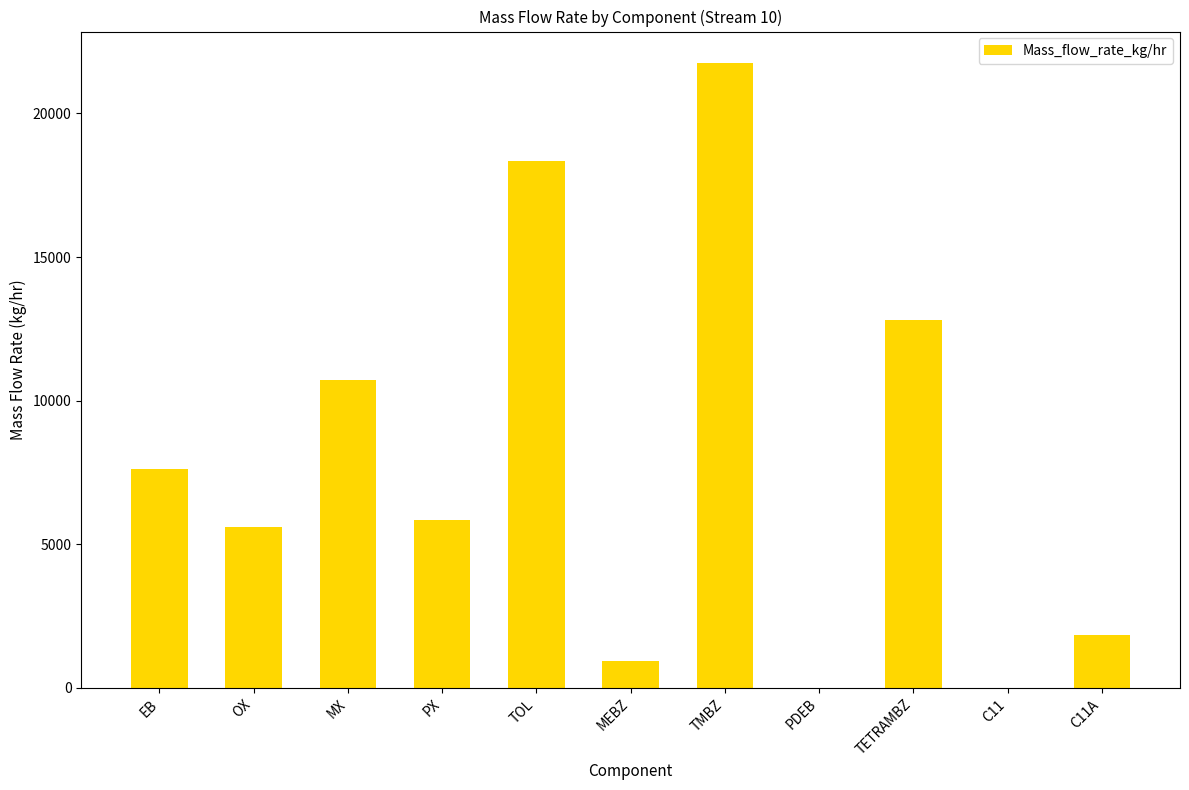

How many series are shown in this chart?

1